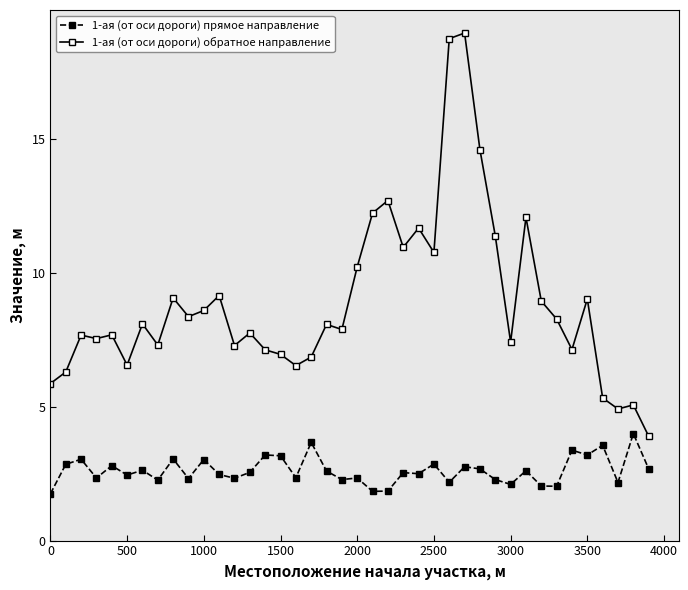

What is the lowest value of the 1-ая (от оси дороги) обратное направление series?

3.9